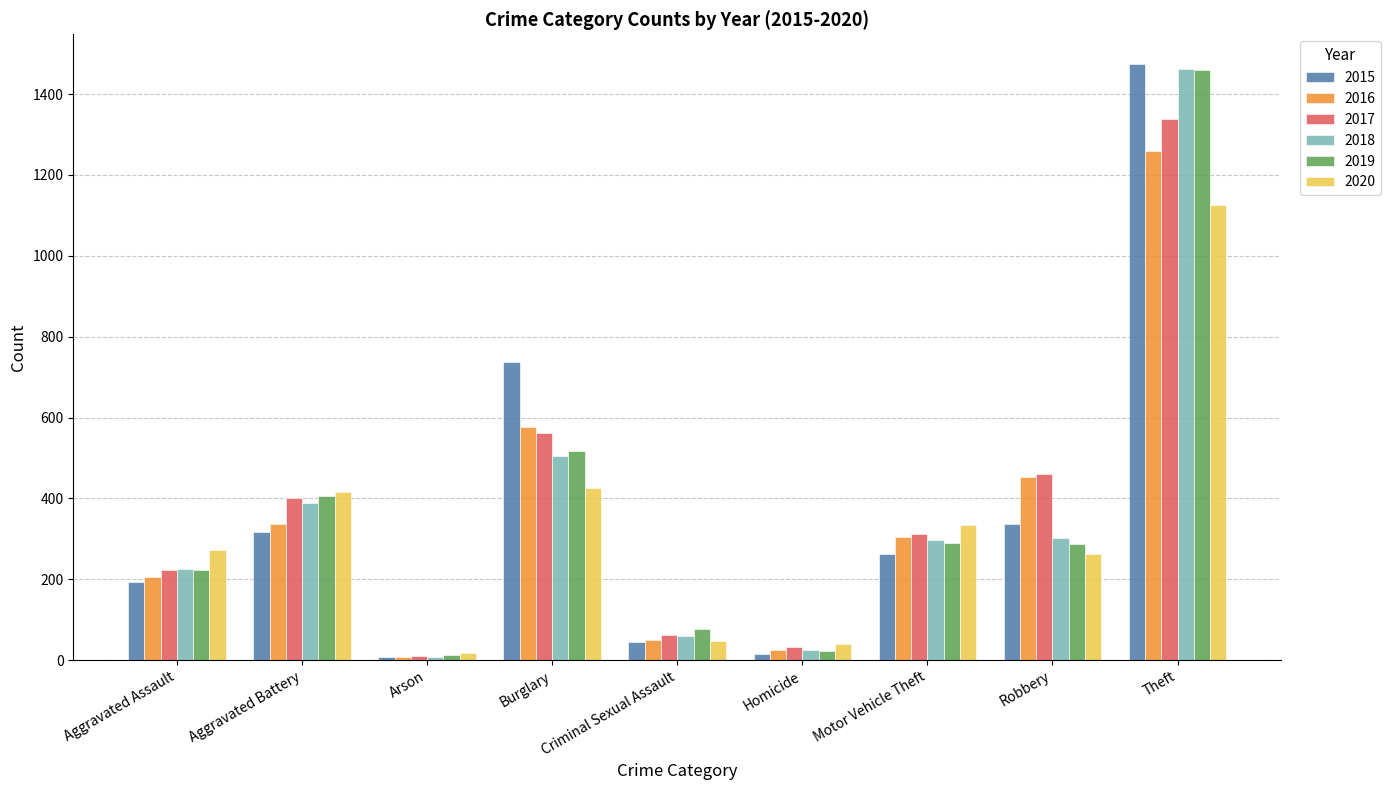

True or false: 2017 has a value of 460 at Robbery.

True